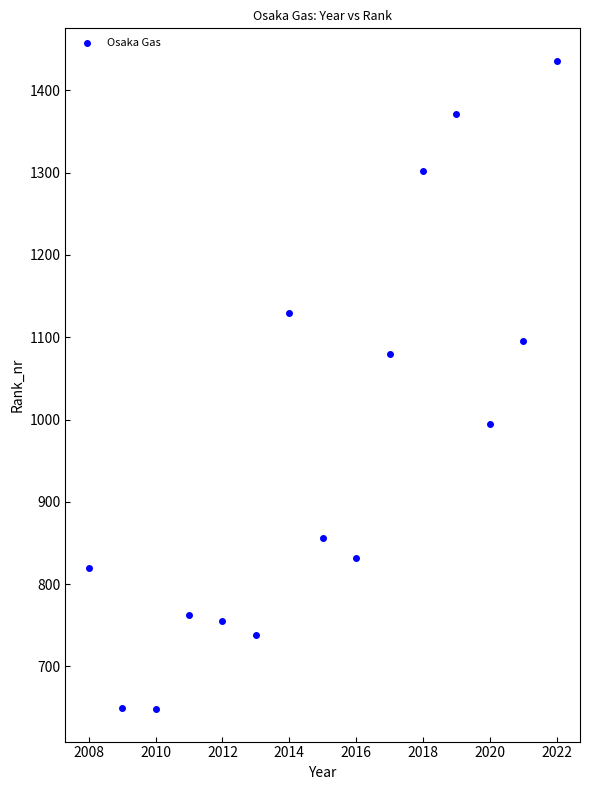

What is the range of X values (max minus min)?

14